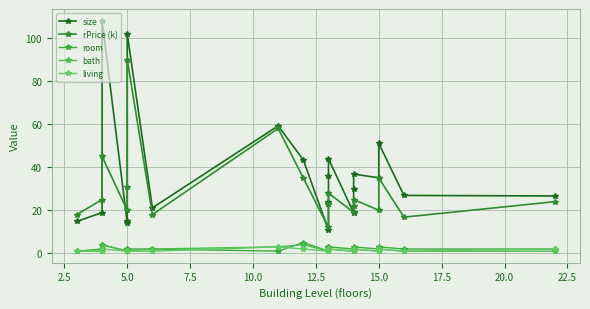

At which label is bath closest to 2?

15.0